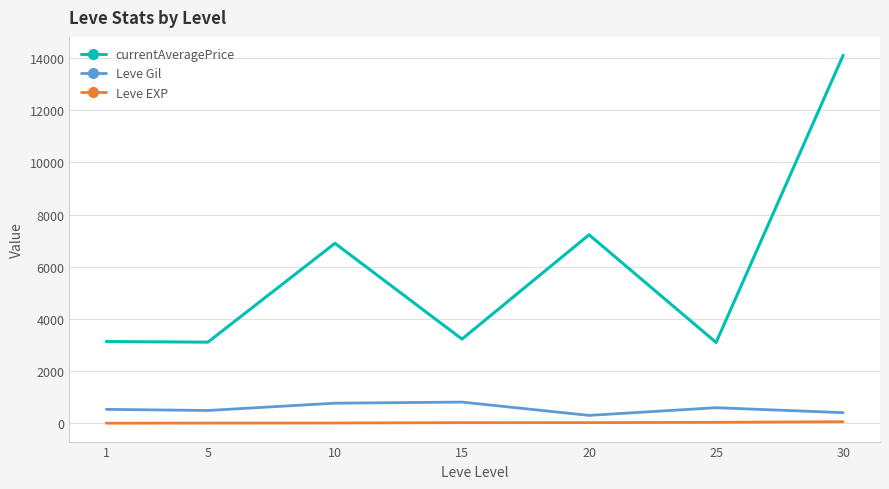

True or false: currentAveragePrice and Leve EXP intersect in this chart.

False